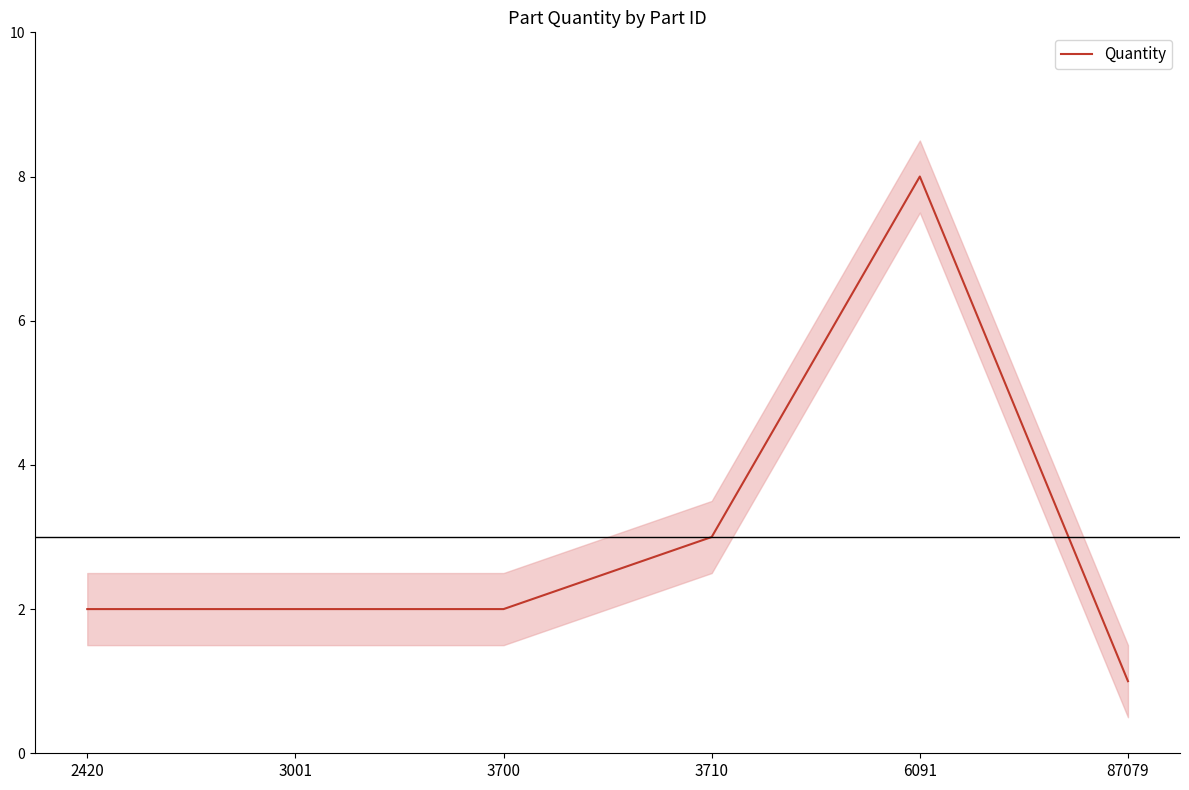

What is the average value?

3